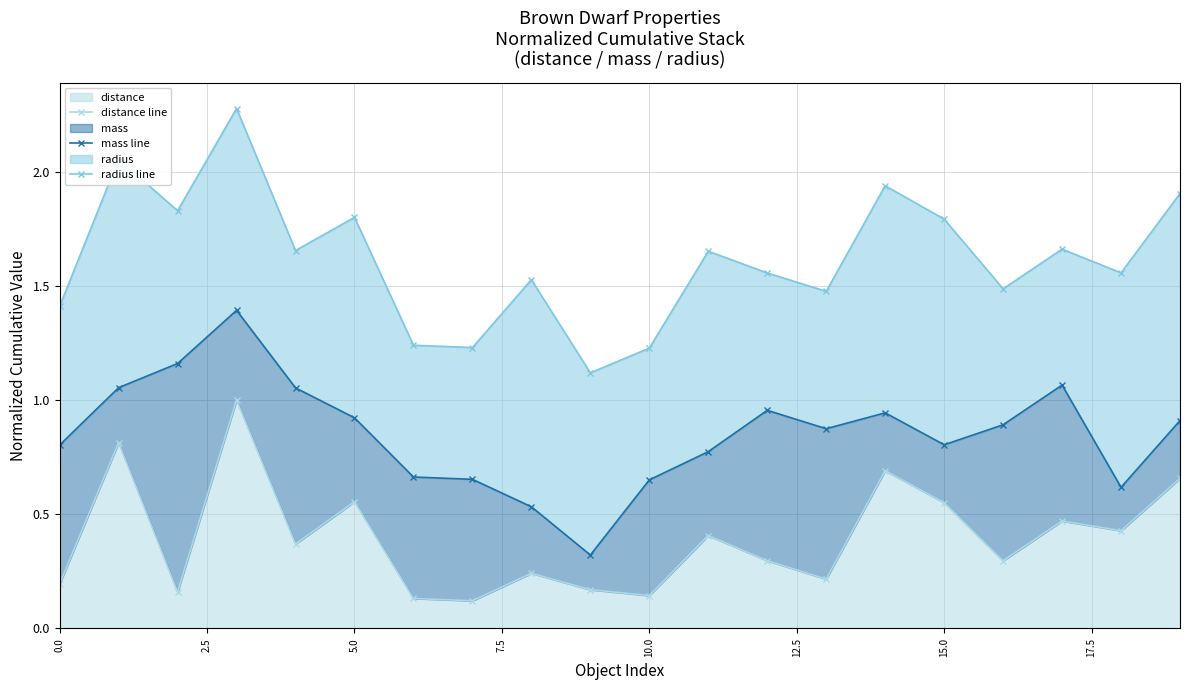

What is the maximum value for distance?

1.0